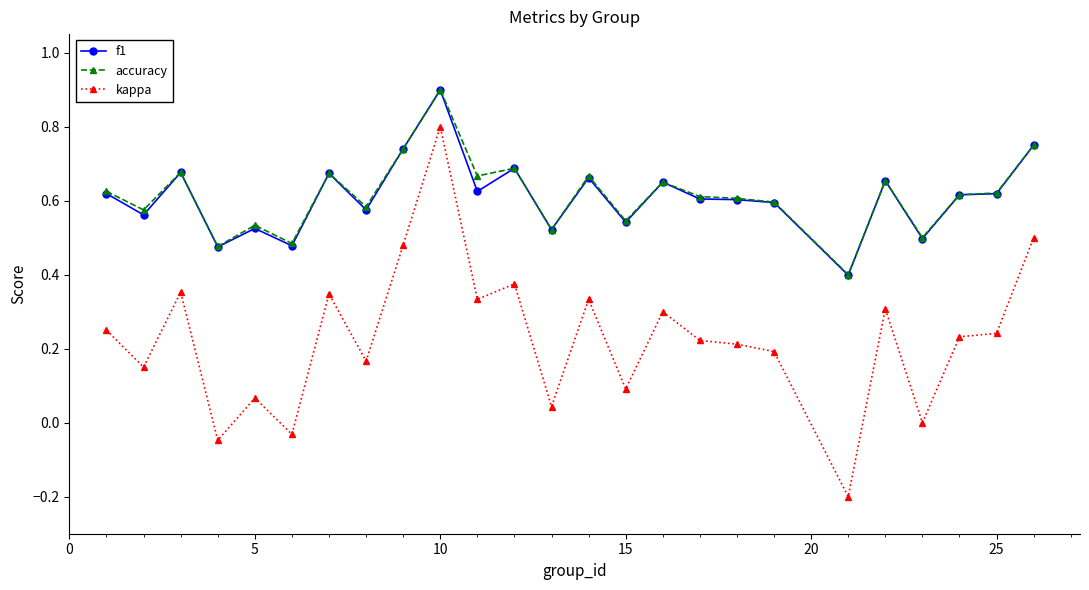

True or false: f1 has more than 0 points higher than both neighbors.

True